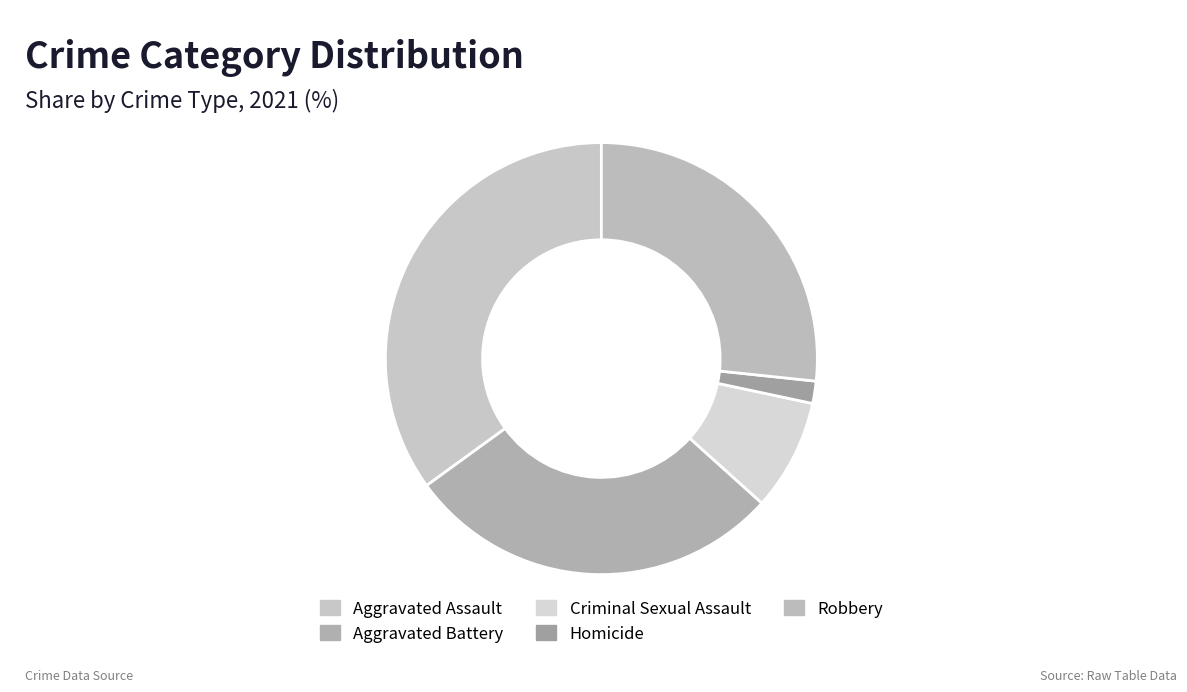

How many slices are in this pie chart?

5